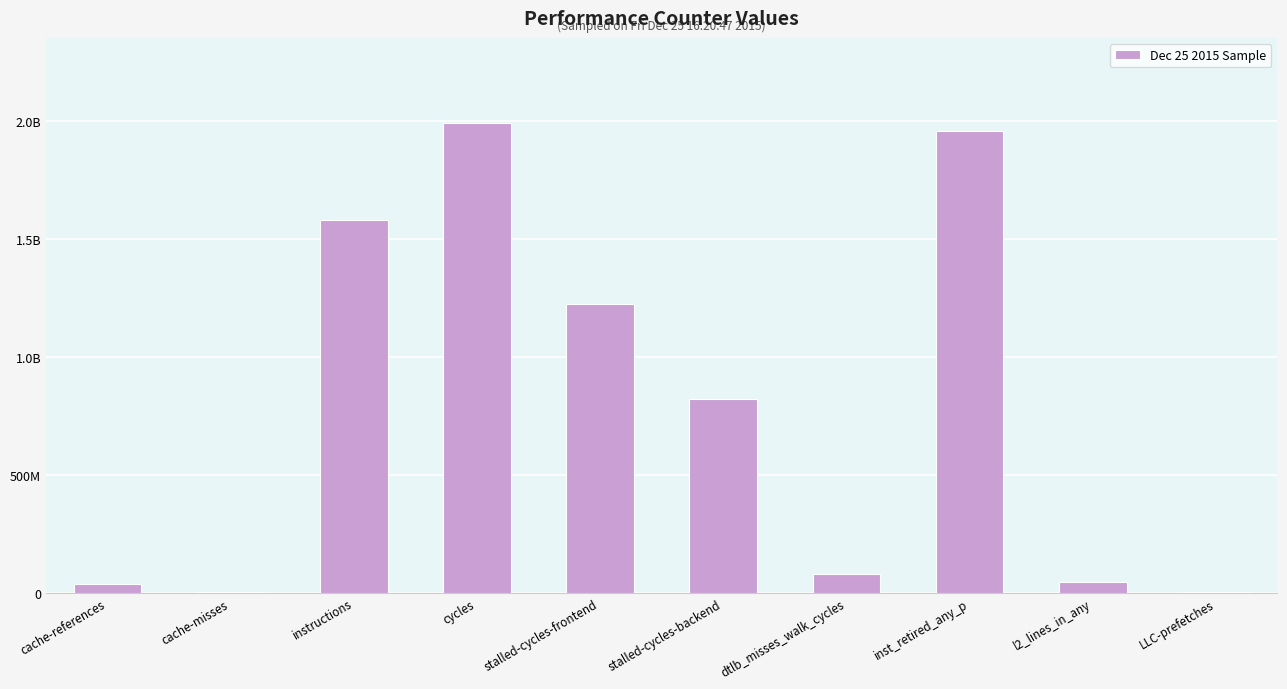

What is the ratio of the value at inst_retired_any_p to the value at cache-references?

53.9